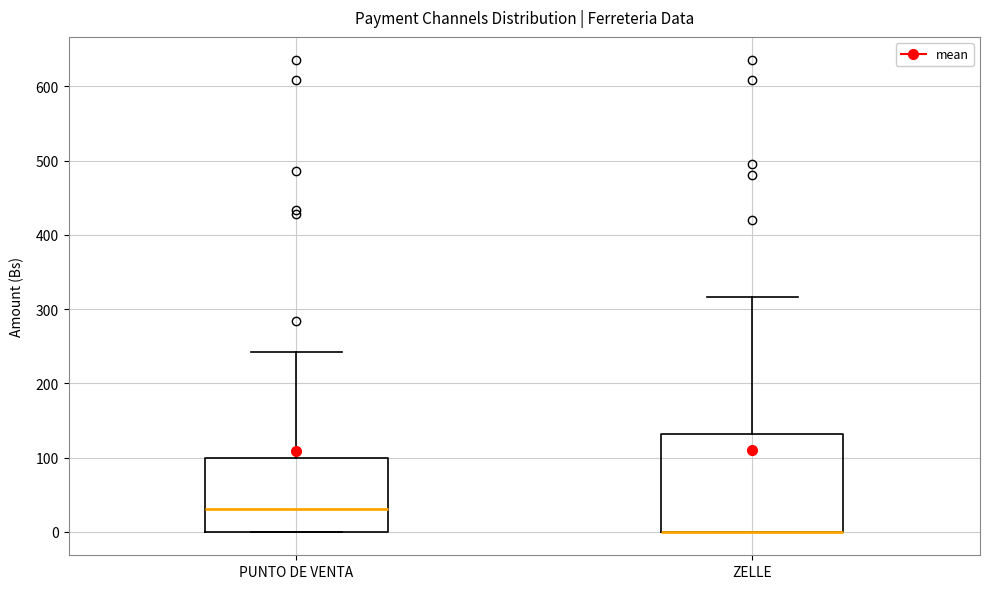

Reading left to right, read every box against the y-axis: the position of its median line, the range the box covers, and the ends of its whiskers. The values are not printed on the chart, so give them approximately, as read against the axis.

PUNTO DE VENTA: median 30, box 0 to 100, whiskers 0 to 240
ZELLE: median 0 (drawn on the box's lower edge), box 0 to 130, whiskers 0 to 320